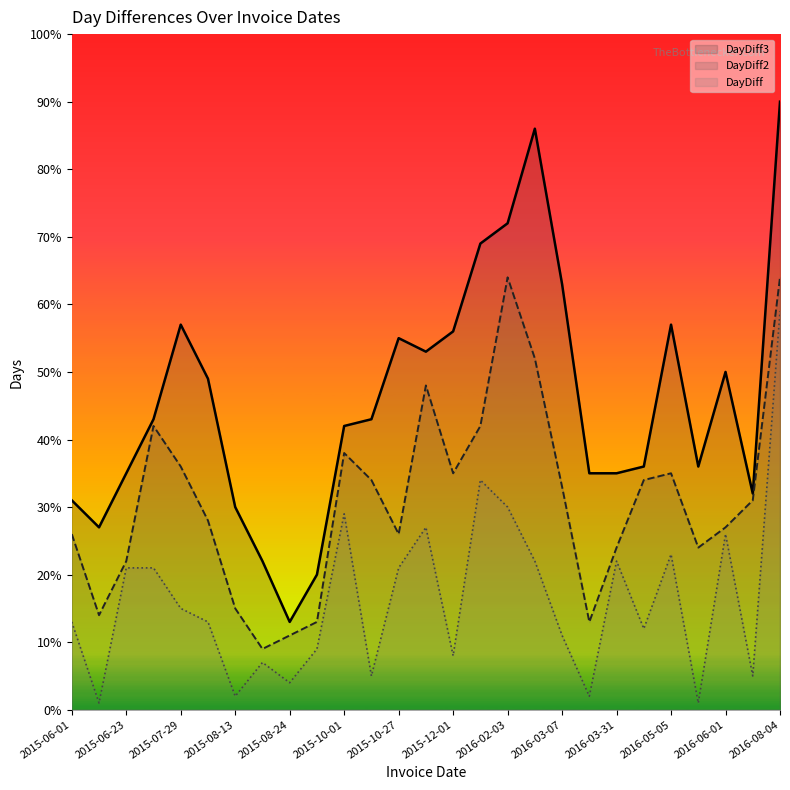

How many interior local peaks does the DayDiff3 series have?

5